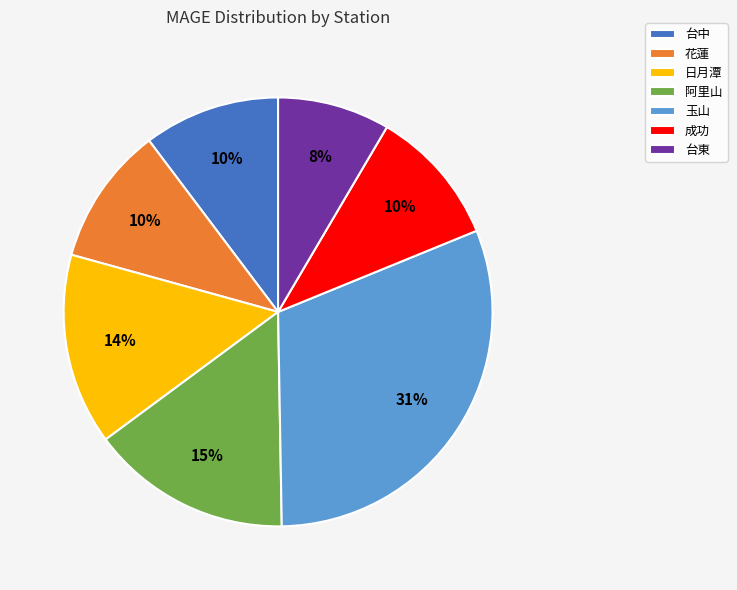

To the nearest percent, what portion does 日月潭 represent?

14%